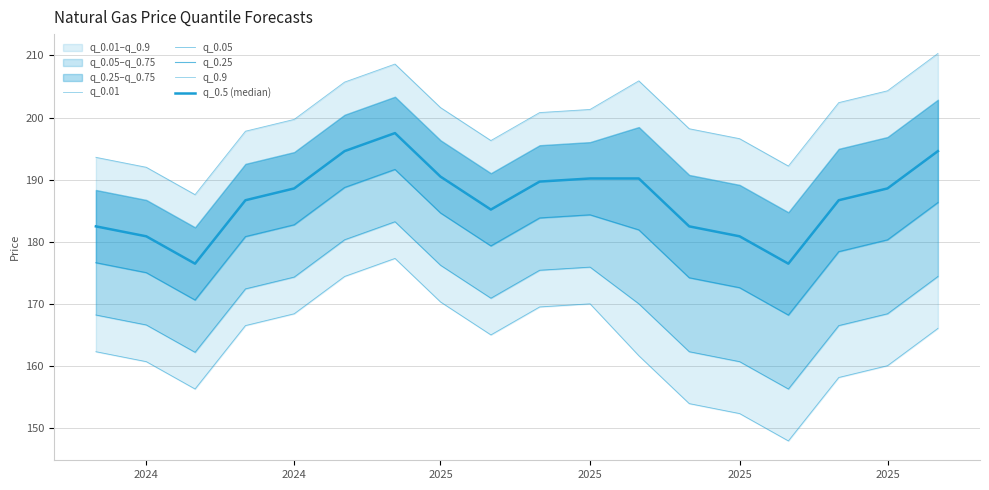

Rank the series at 2025 from lowest to highest value.

q_0.01, q_0.05, q_0.25, q_0.5 (median), q_0.9